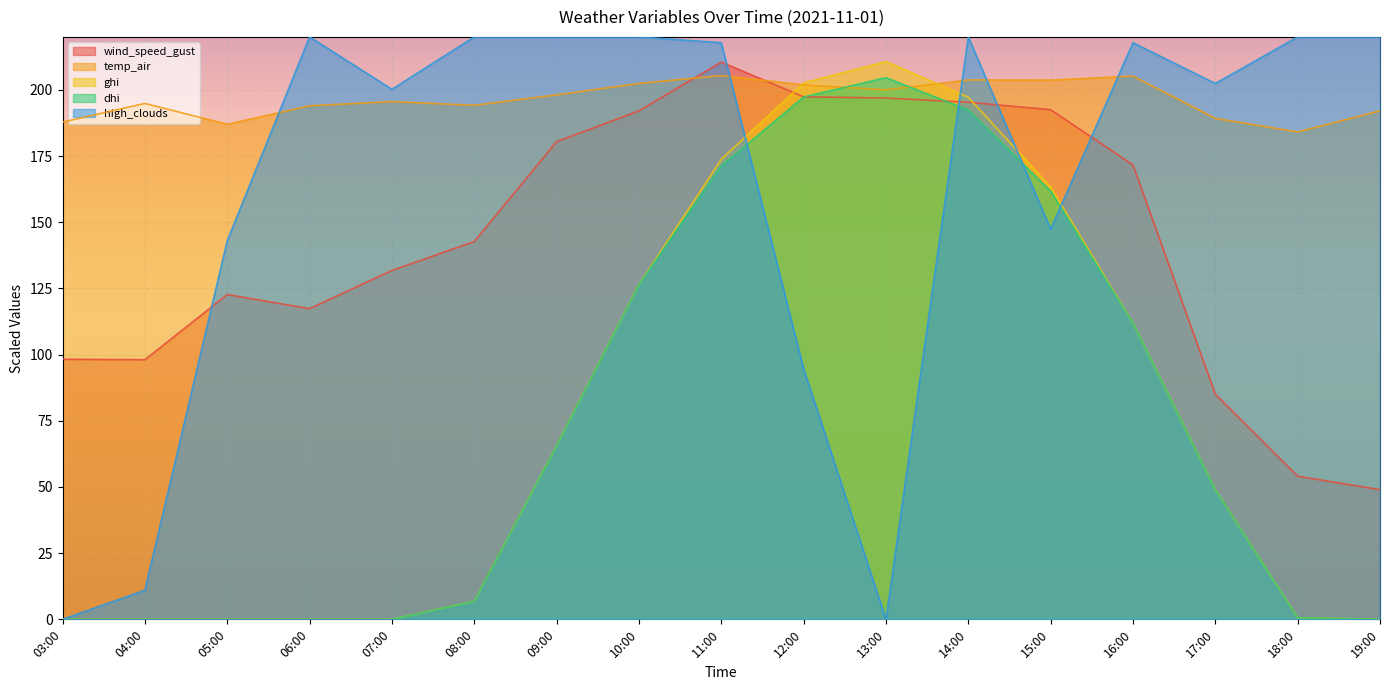

Reading left to right, list all the values displayed in this chart.

wind_speed_gust: 98.2	98.1	122.7	117.3	131.8	142.7	180.4	192.1	210.5	197.4	196.9	195.3	192.5	171.6	85.0	54.1	49.0
temp_air: 187.8	194.9	187.0	194.0	195.6	194.2	198.1	202.4	205.4	201.9	200.0	203.7	203.7	205.2	189.2	184.1	192.1
ghi: 0.0	0.0	0.0	0.0	0.0	6.8	65.5	126.4	173.8	202.7	210.7	197.2	163.3	111.9	49.0	0.6	0.0
dhi: 0.0	0.0	0.0	0.0	0.0	6.8	65.5	126.4	171.2	197.3	204.6	192.4	161.7	111.9	49.0	0.6	0.0
high_clouds: 0.0	11.0	143.0	220.0	200.2	220.0	220.0	220.0	217.8	94.6	0.0	220.0	147.4	217.8	202.4	220.0	220.0